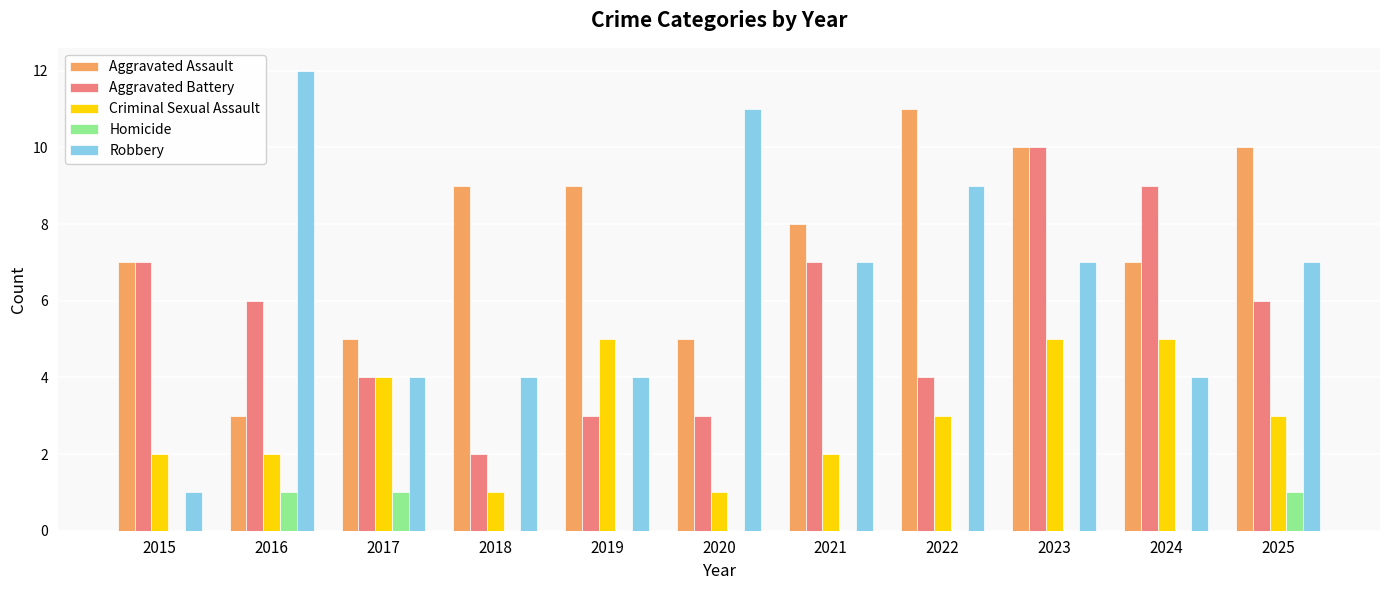

What value does the Criminal Sexual Assault series have at 2017?

4